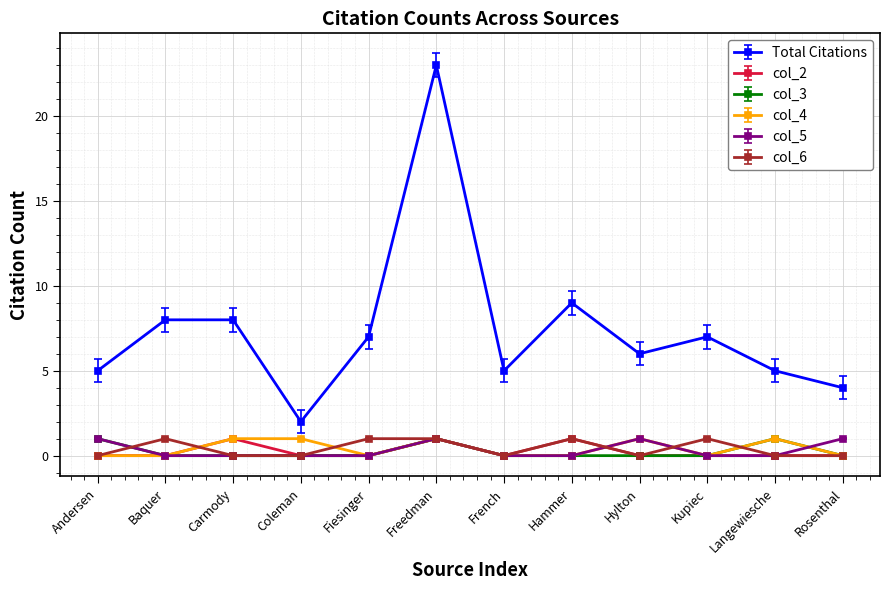

Which series has the largest total across all categories?

Total Citations